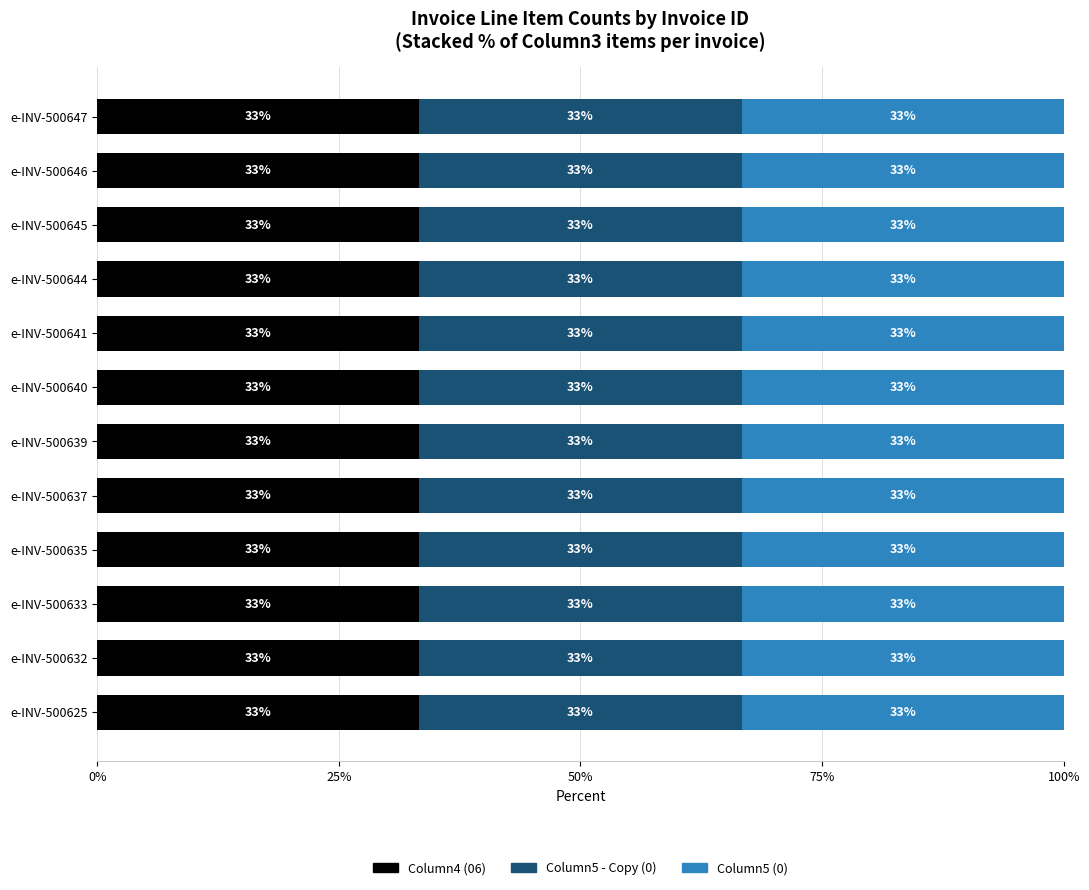

The value of Column5 - Copy (0) at e-INV-500639 is 3. True or false?

True